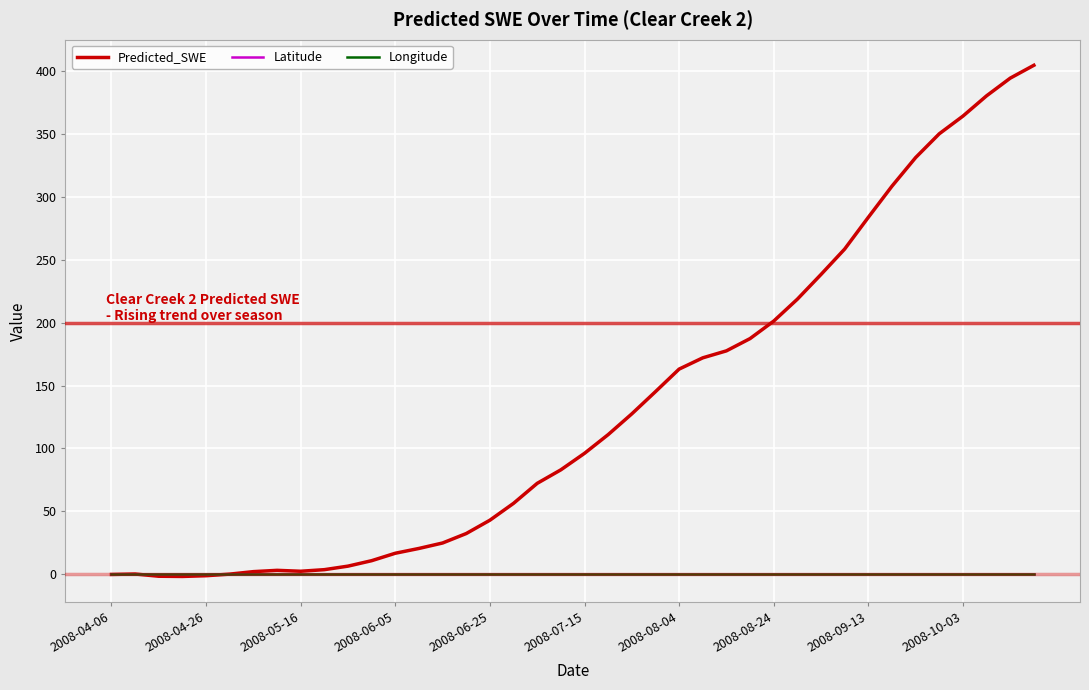

True or false: Longitude and Latitude intersect in this chart.

False